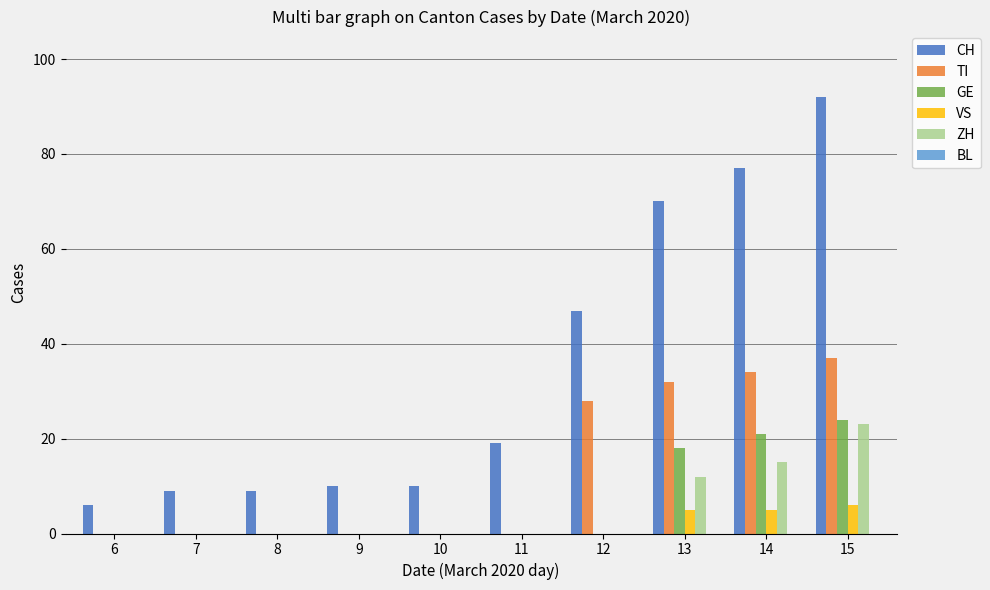

Which series has the largest total across all categories?

CH